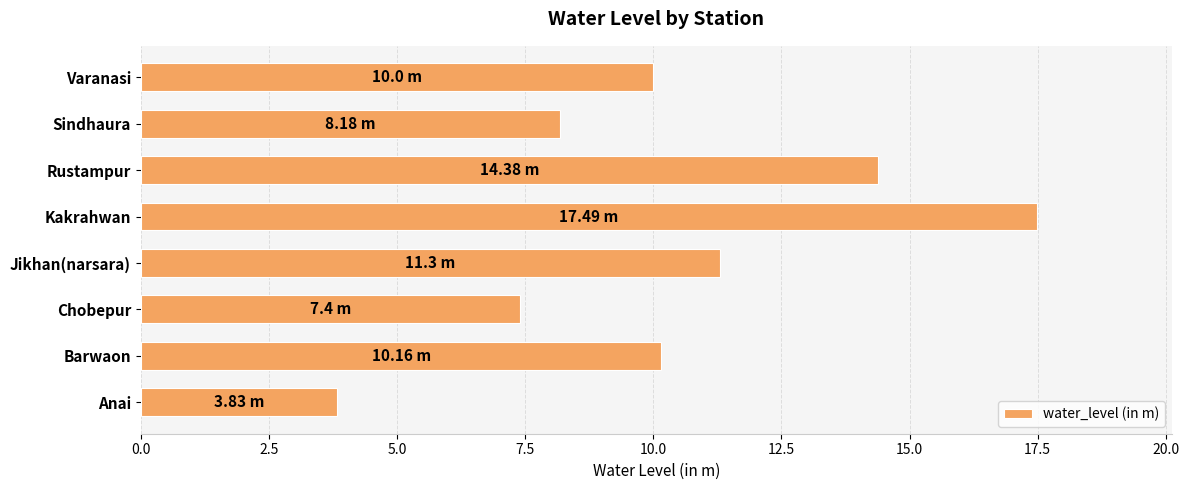

Count the number of data series in this chart.

1